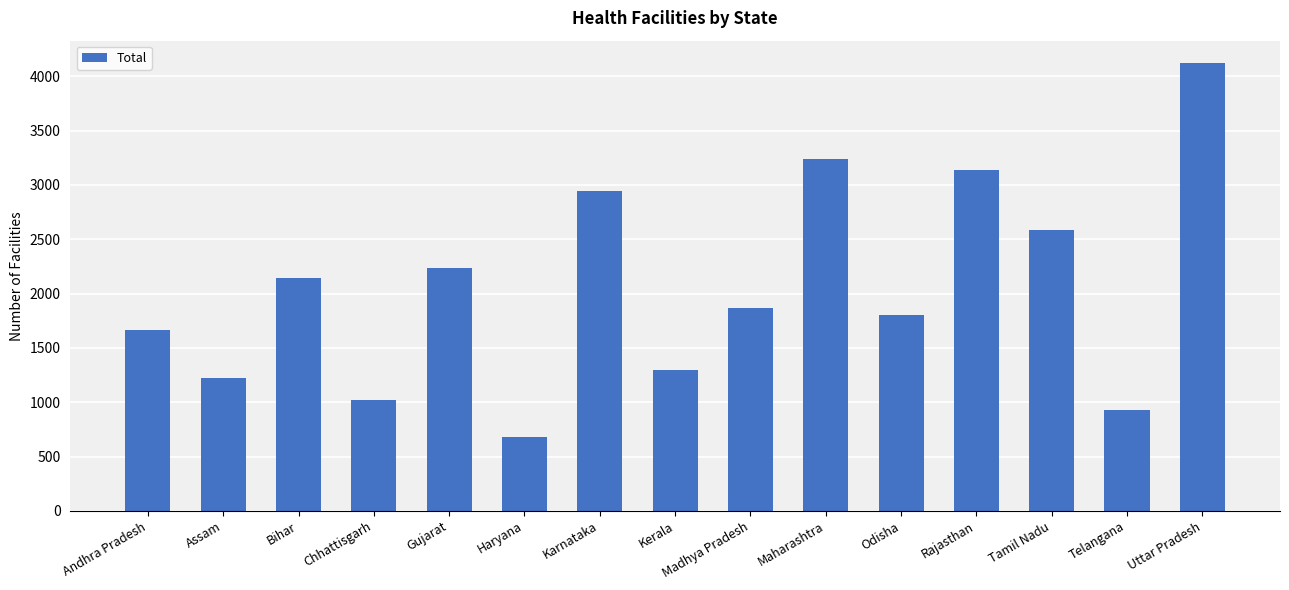

What is the maximum value shown in the chart?

4122